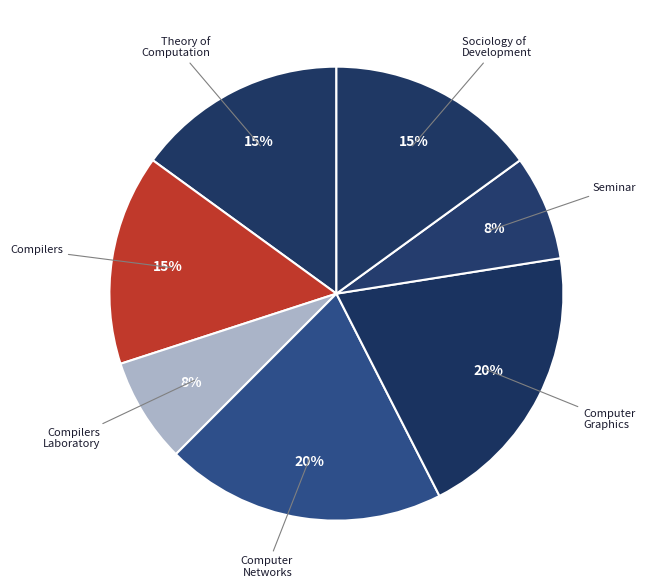

Do Compilers and Sociology of Development together represent more than half of the pie?

No